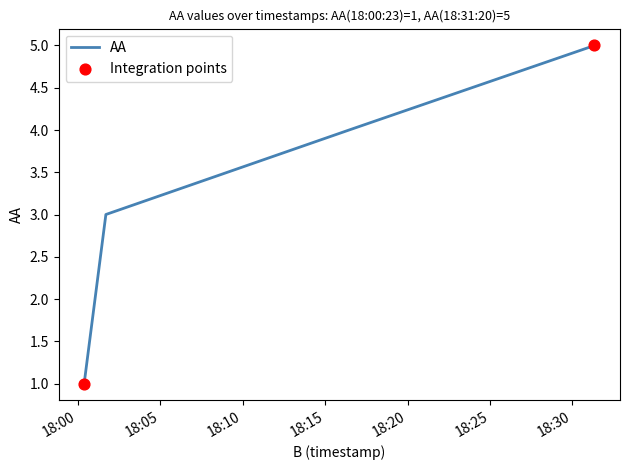

What is the maximum value shown in the chart?

5